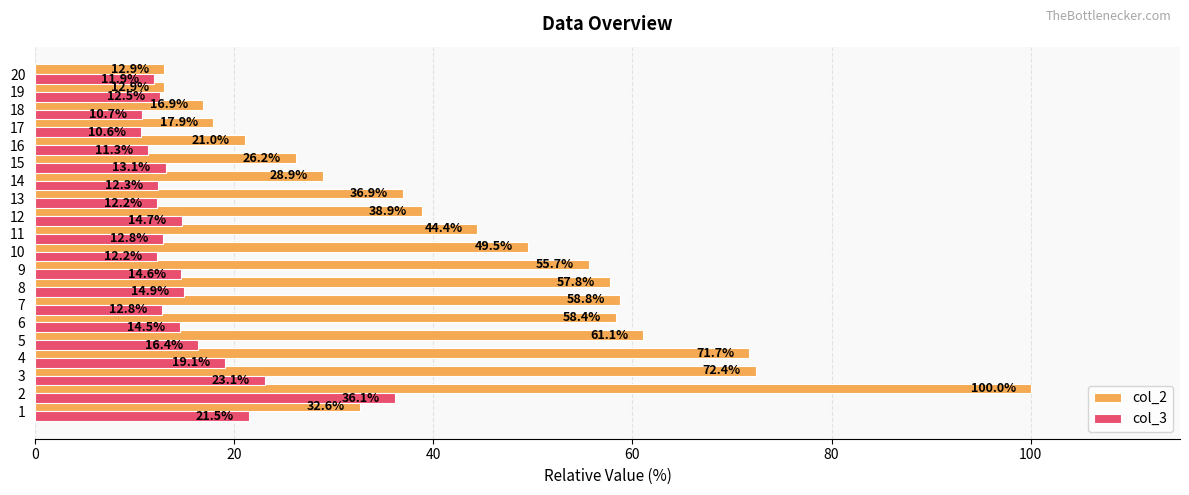

The value of col_3 at 10 is 3.6. True or false?

False